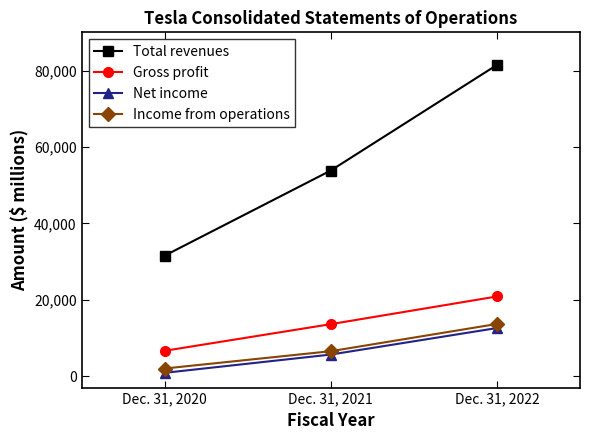

What is the lowest value of the Gross profit series?

6630